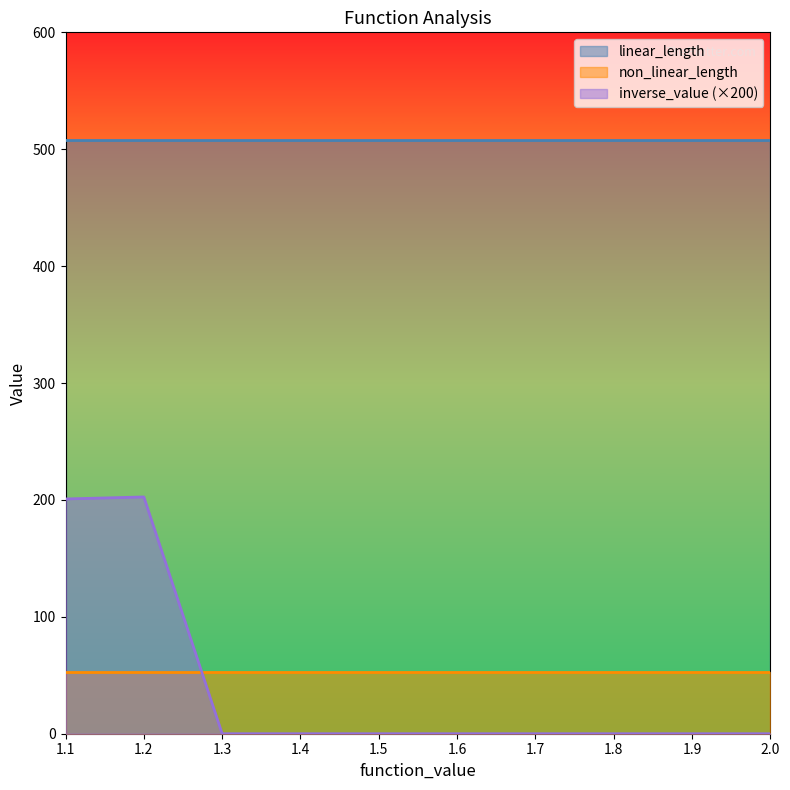

What position from the right is 1.9?

2